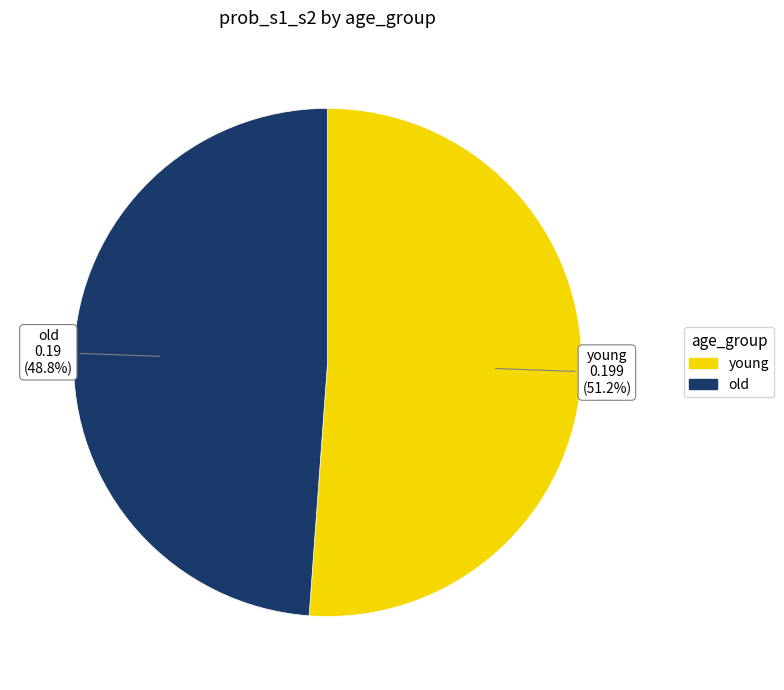

What percentage is the old slice, to the nearest percent?

49%